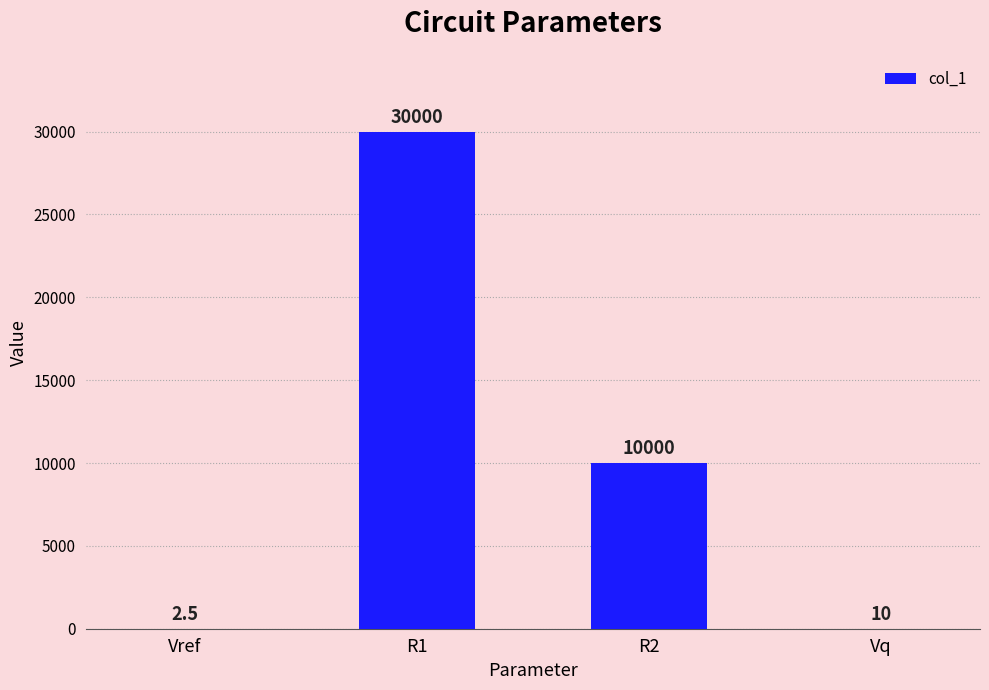

Reading left to right, what are all the values shown in this chart?

2.5	30000.0	10000.0	10.0